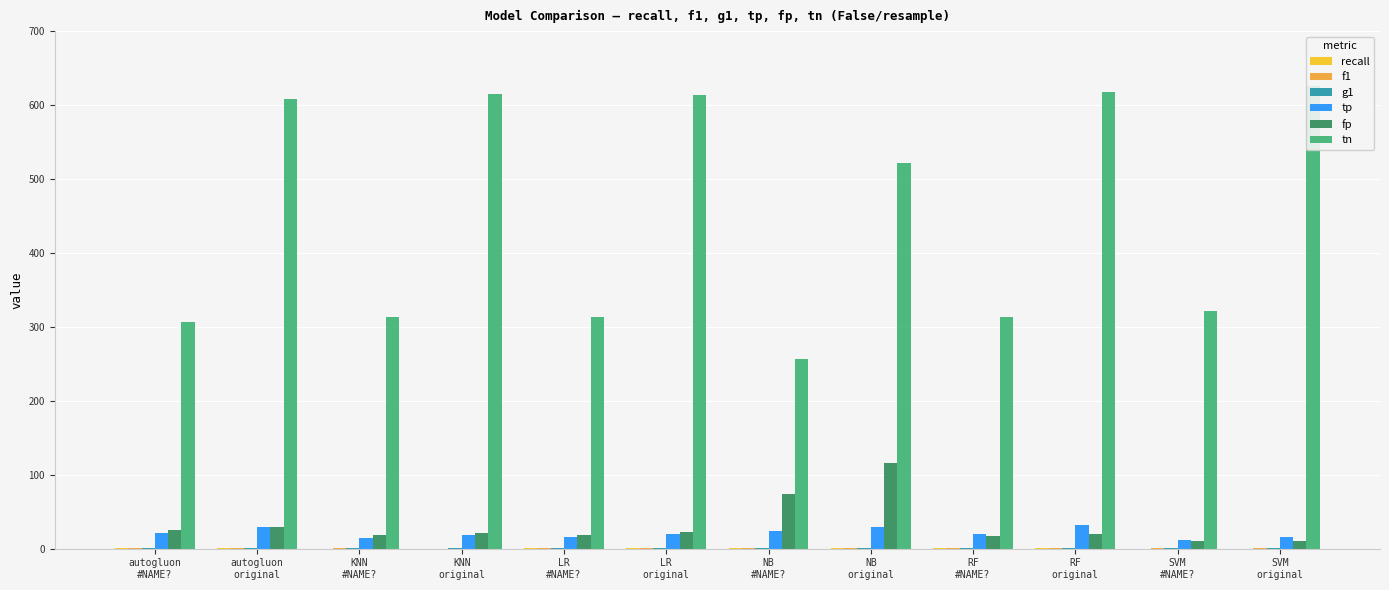

What is the approximate value of tp at LR
original?

19.7